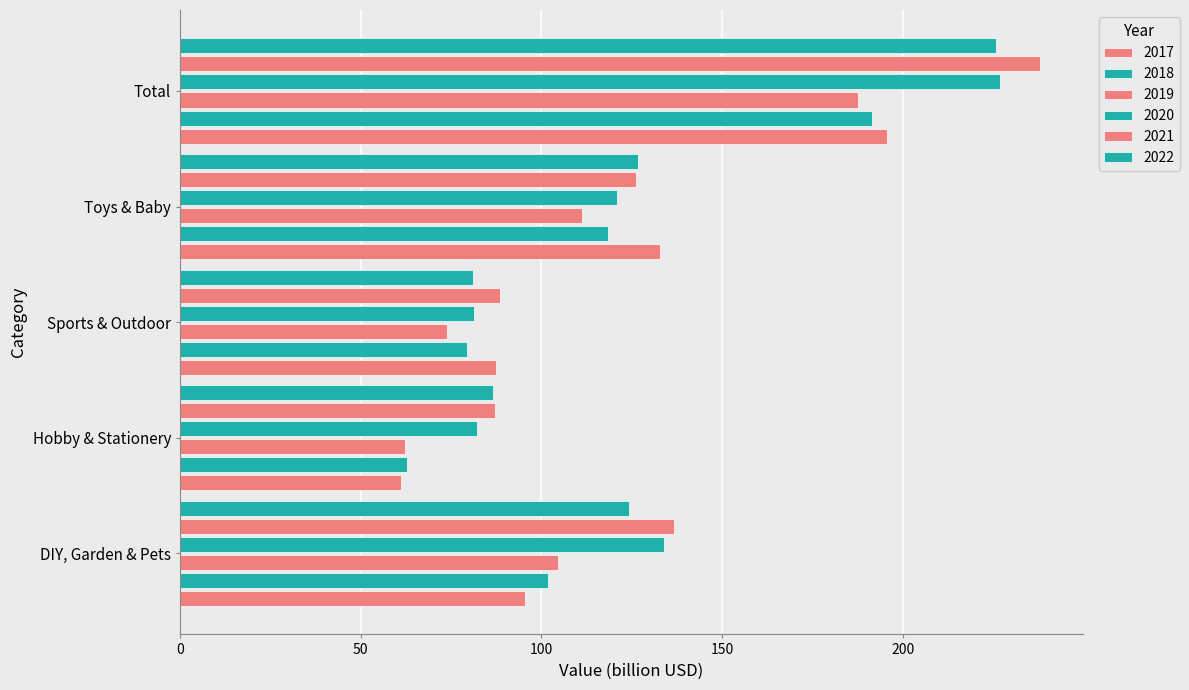

How many distinct data groups are displayed?

6